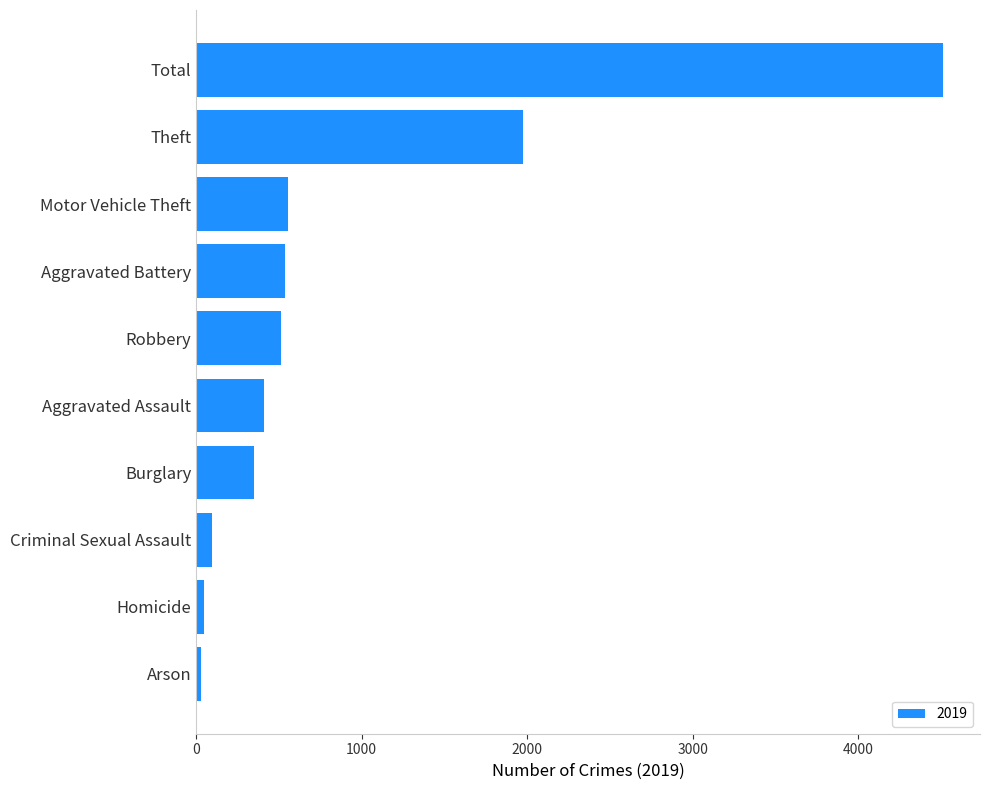

Approximately how many times larger is the value at Arson compared to Criminal Sexual Assault?

0.3